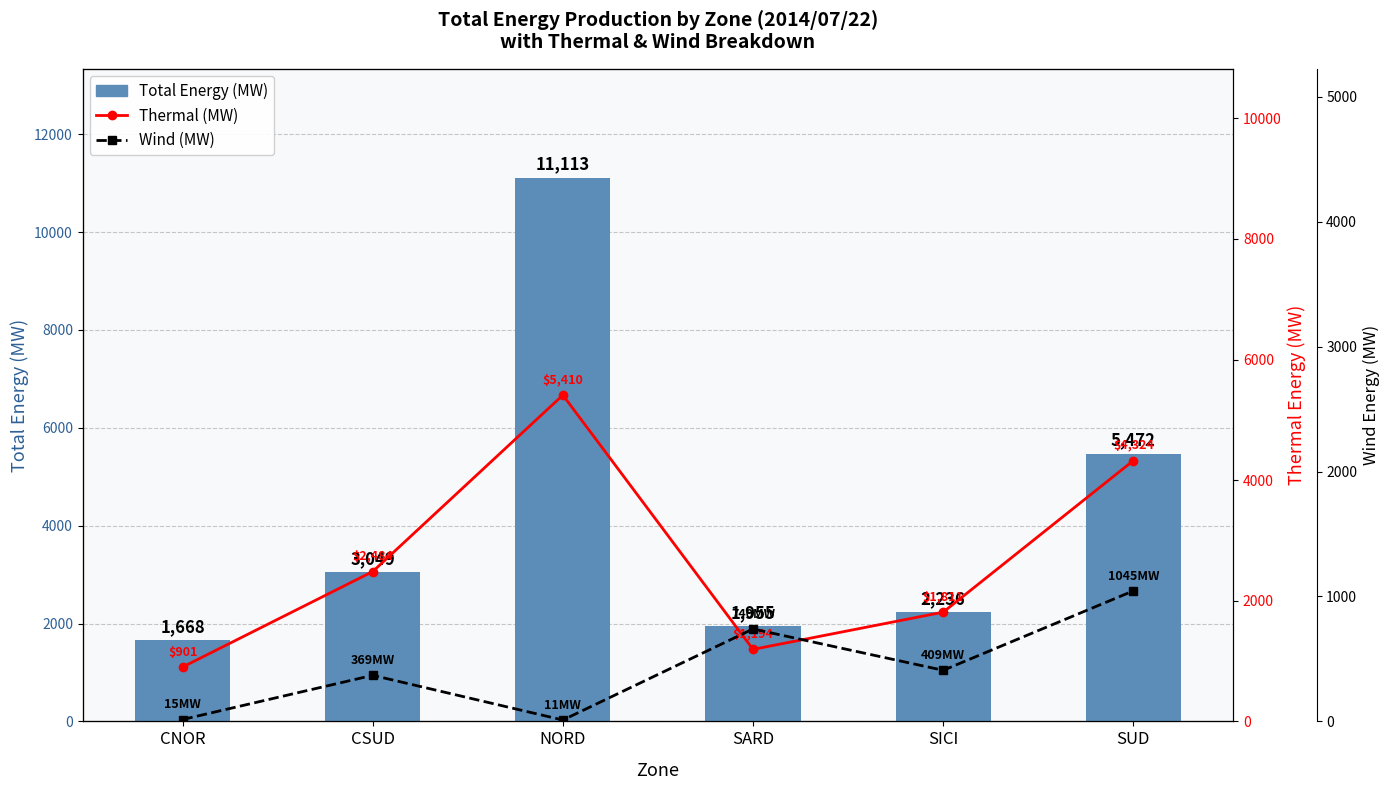

What is the value of the Thermal (MW) bar at the 6th from the left?

4324